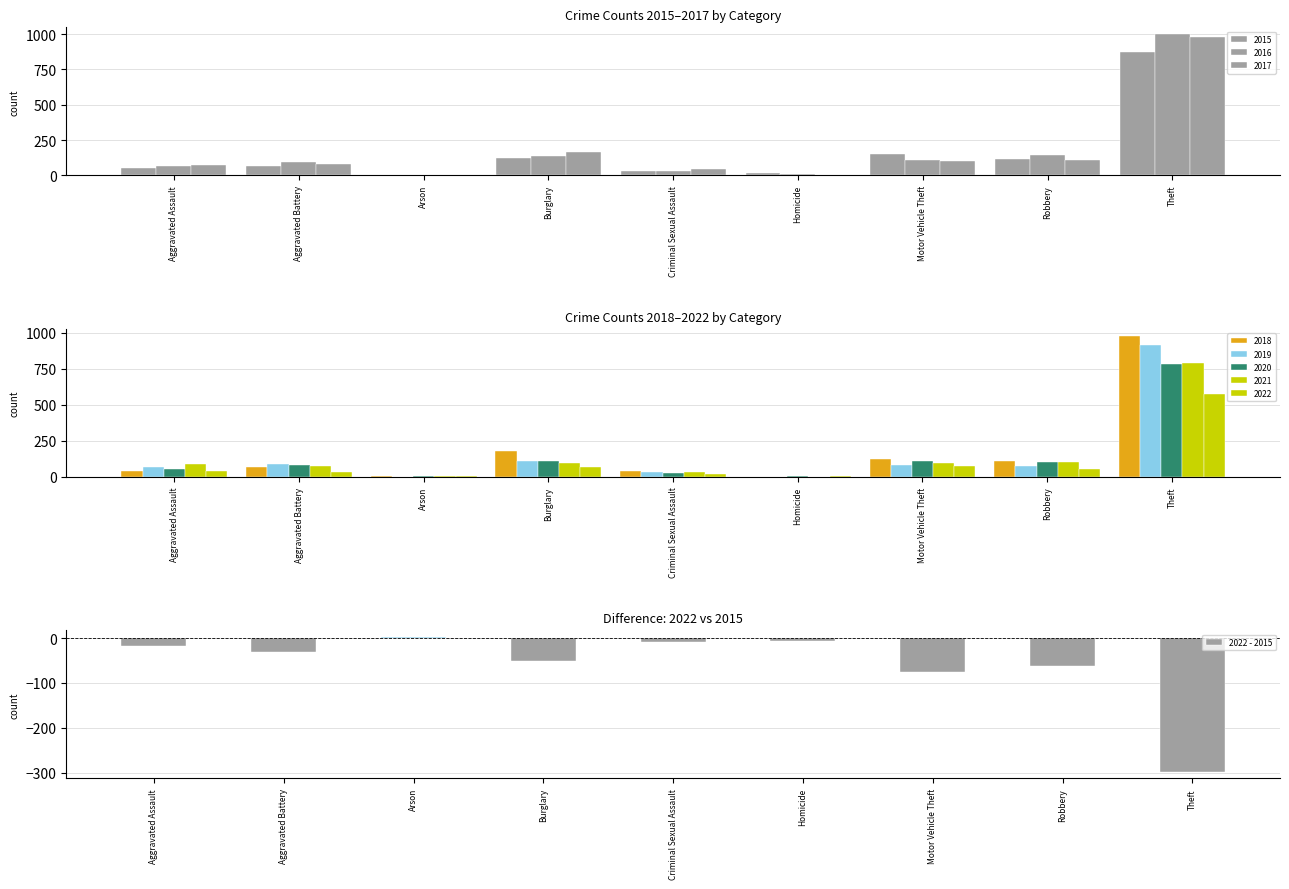

The chart shows a value of -17 at Aggravated Assault. True or false?

True